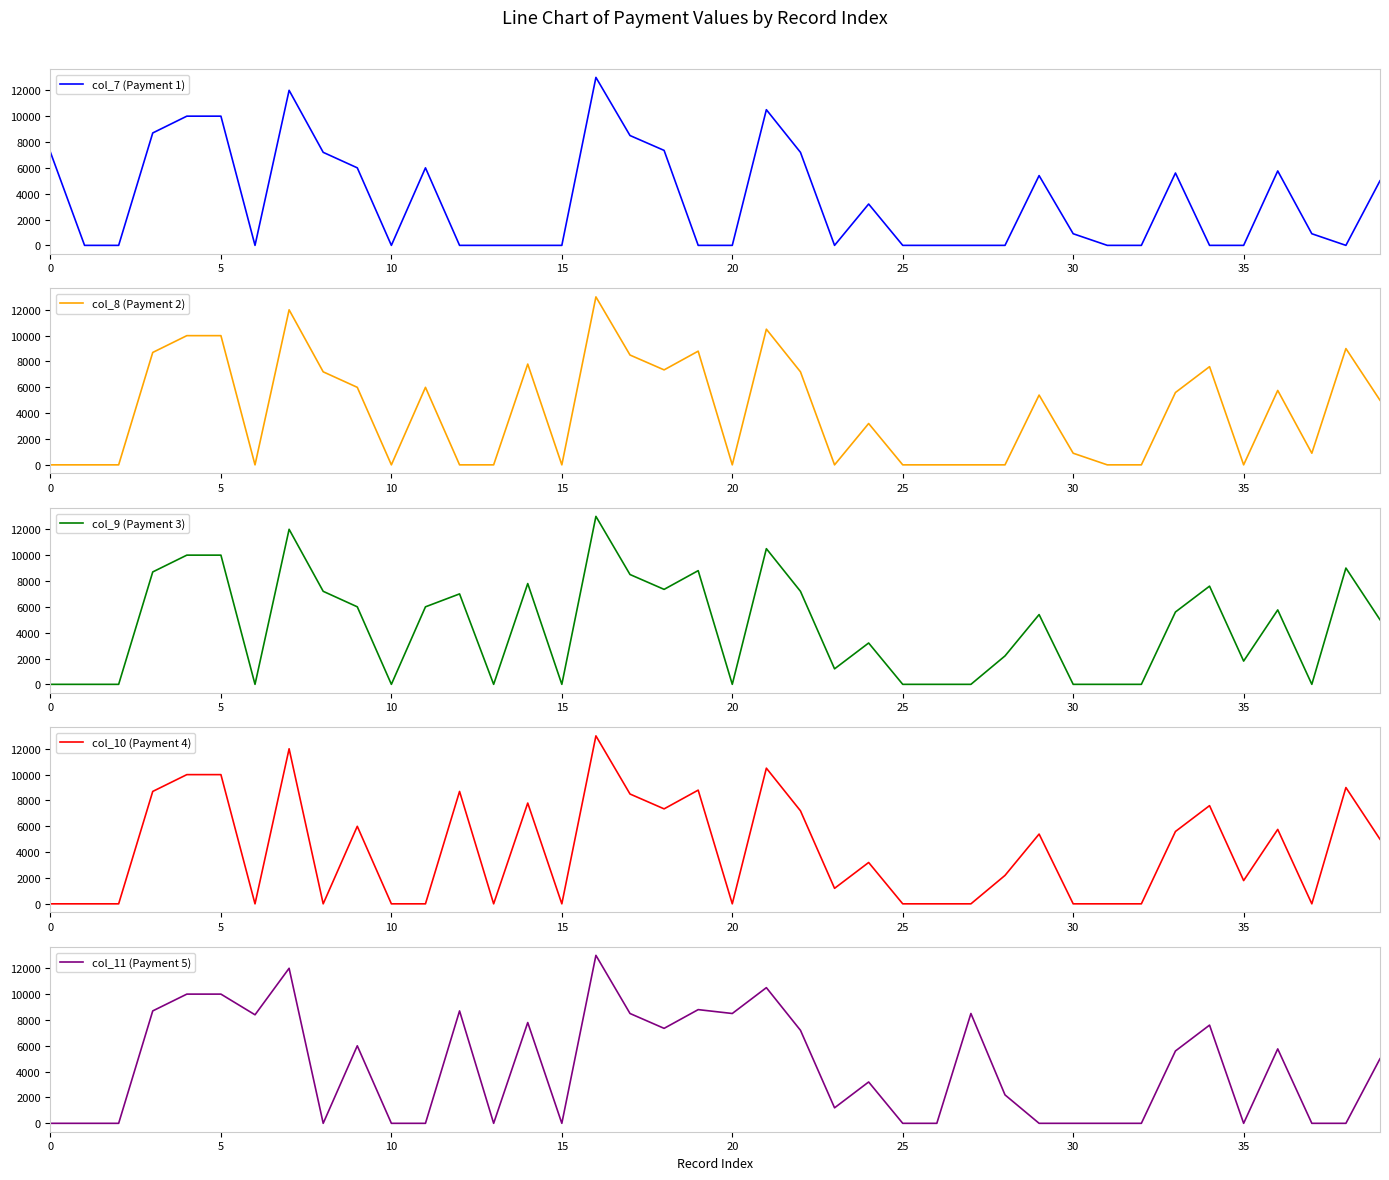

What is the difference between the maximum and minimum values in the col_9 (Payment 3) series?

13000